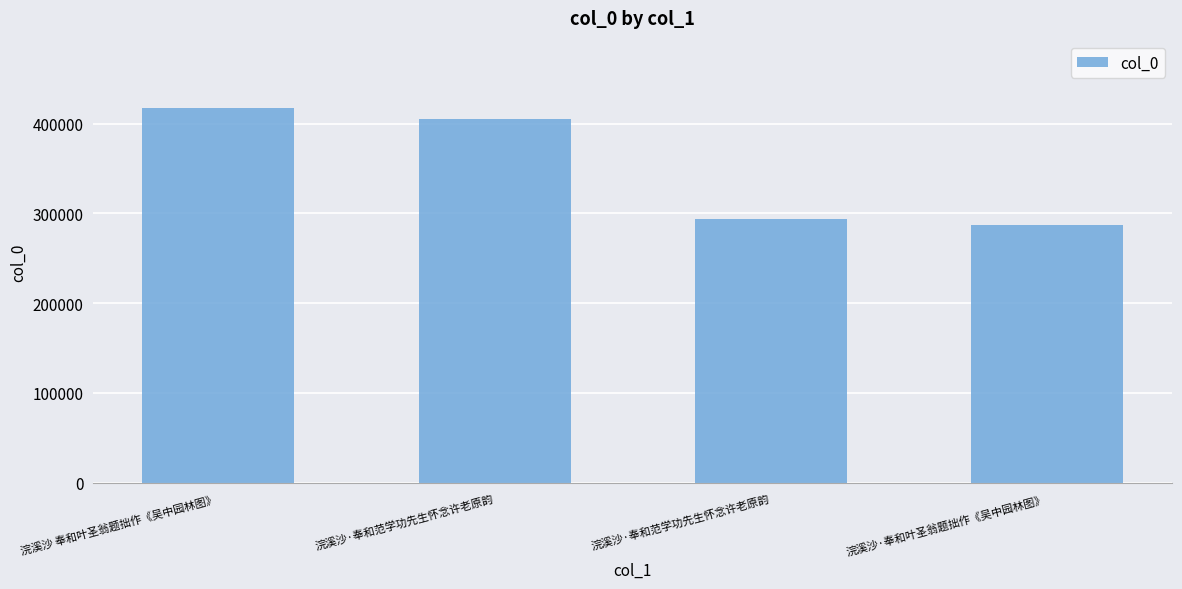

Count the number of data series in this chart.

1